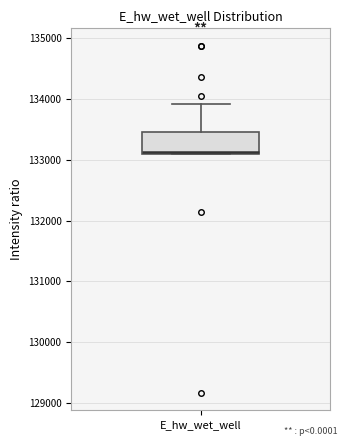

Transcribe this box plot: give where the median line is, the range the box spans, and where the two whiskers end, as read against the y-axis. The values are not printed on the chart, so give them approximately, as read against the axis.

median 133100, box 133100 to 133500, whiskers 133100 to 133900